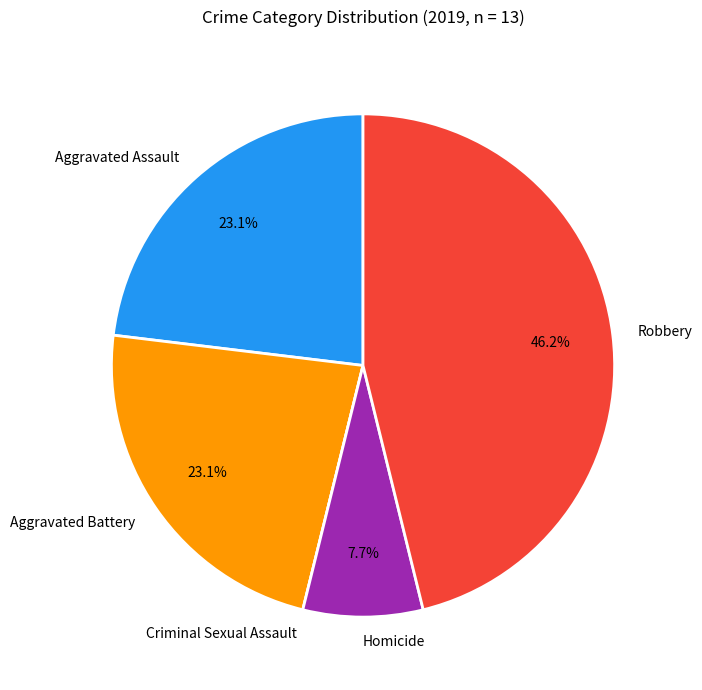

Which category has the biggest portion of the pie?

Robbery